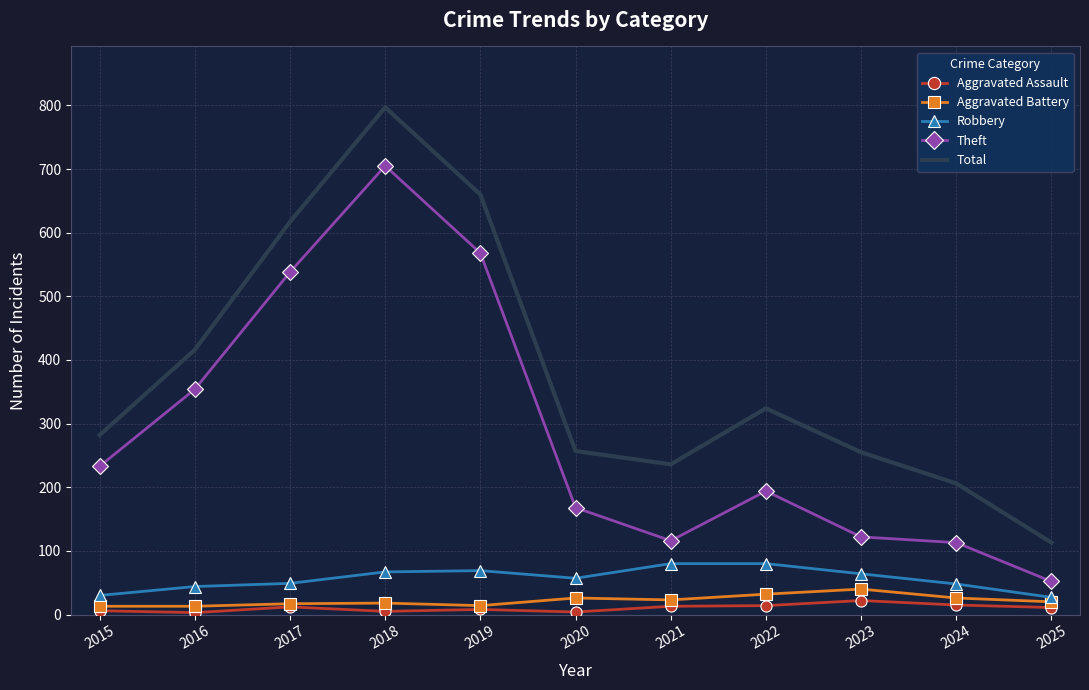

At which category does the chart reach its peak across all series?

2018